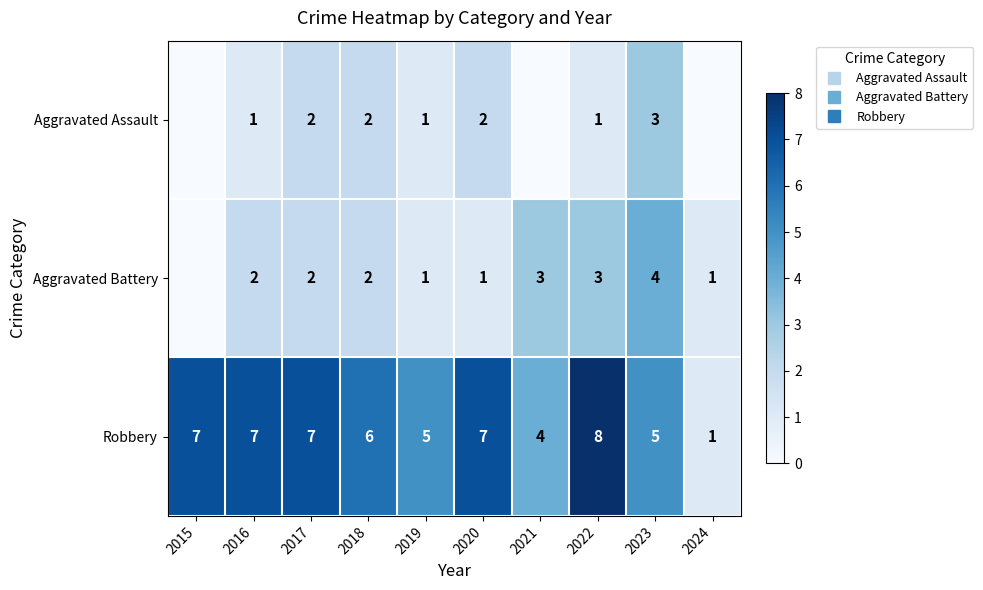

What is the average value of the Aggravated Battery series?

2